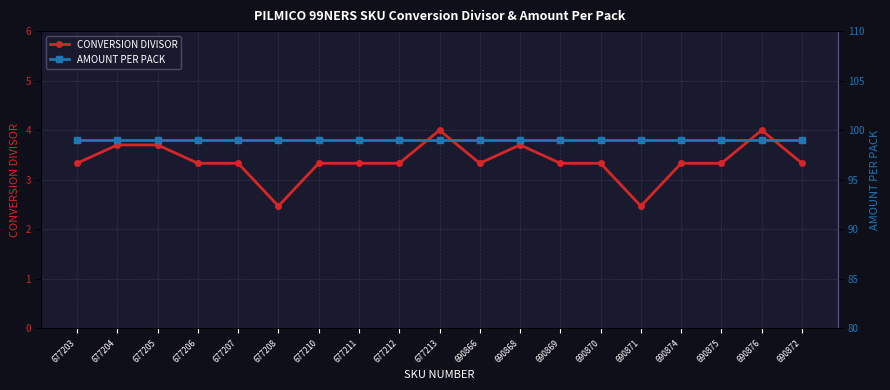

What is the minimum value for AMOUNT PER PACK?

99.0